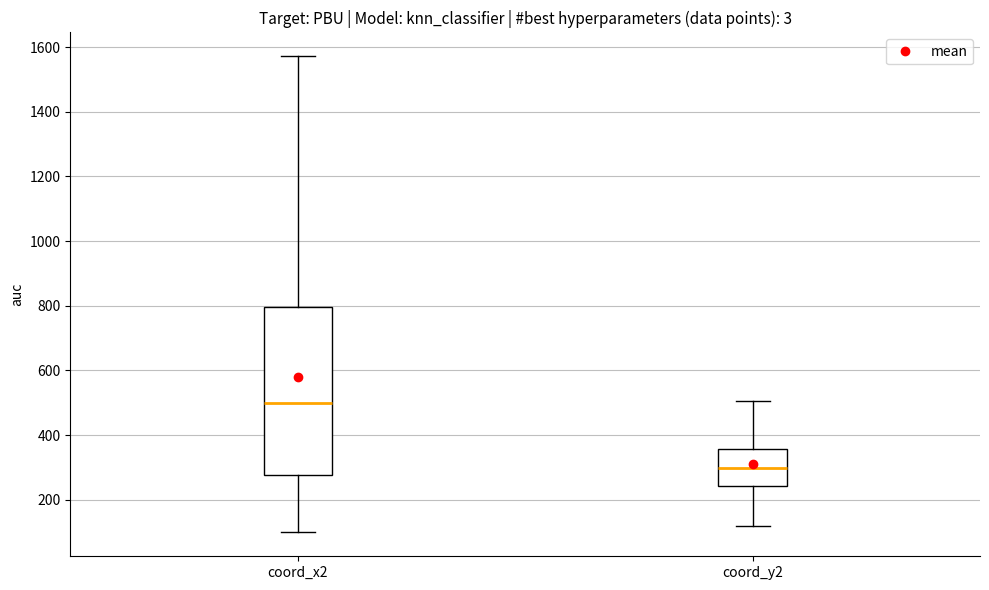

Reading left to right, read every box against the y-axis: the position of its median line, the range the box covers, and the ends of its whiskers. The values are not printed on the chart, so give them approximately, as read against the axis.

coord_x2: median 500, box 280 to 800, whiskers 100 to 1580
coord_y2: median 300, box 240 to 360, whiskers 120 to 500